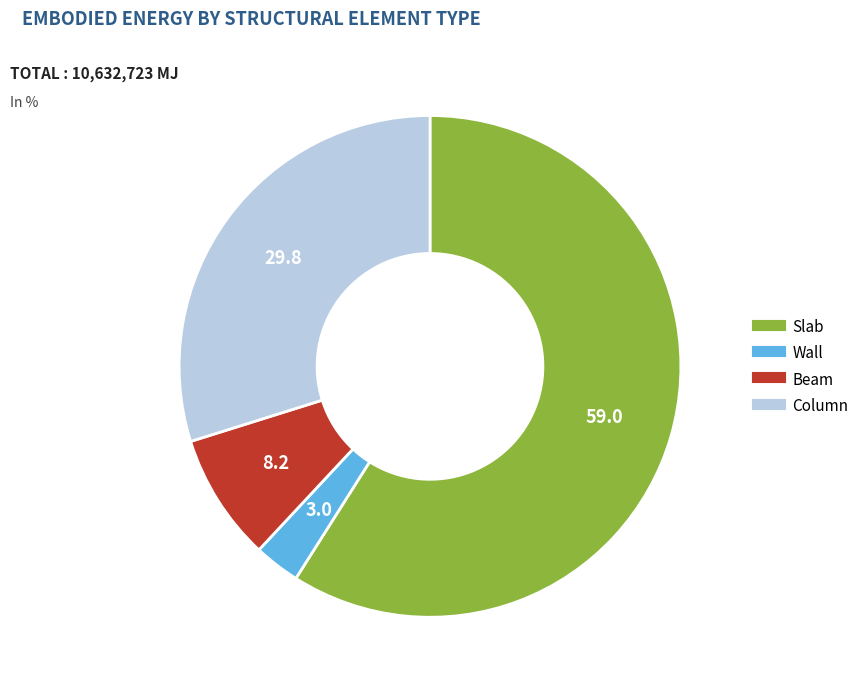

Which has a higher value, Wall or Slab?

Slab